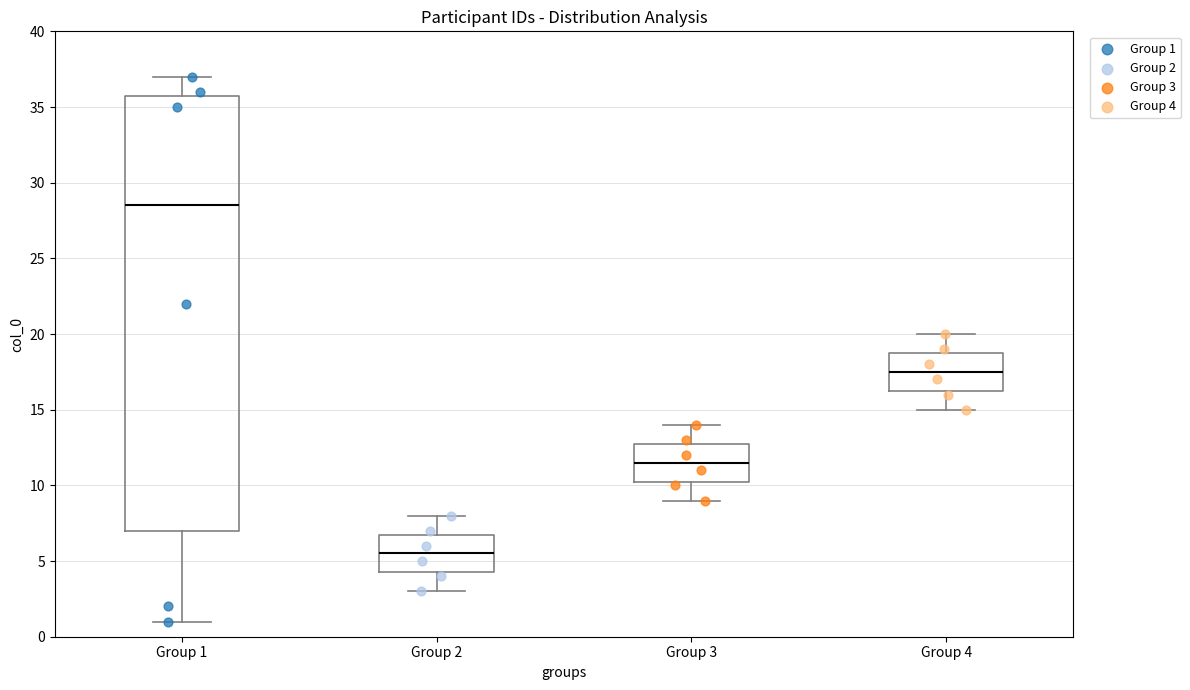

Where is the upper edge of the box for Group 4 on the y-axis? The values are not printed on the chart, so give them approximately, as read against the axis.

19.0